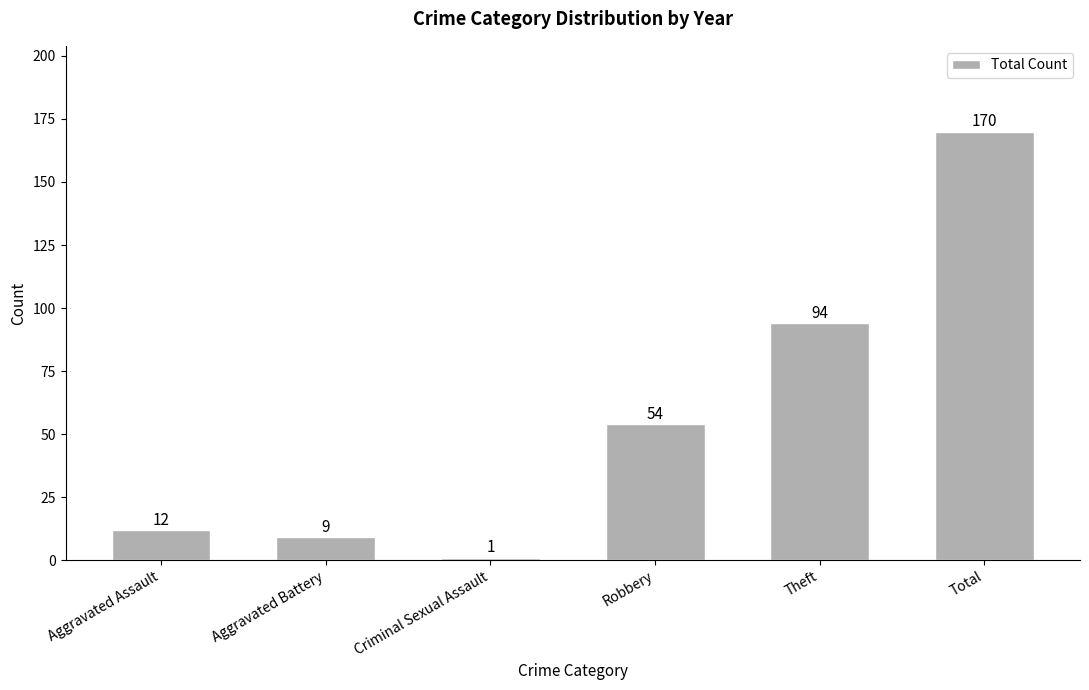

Reading left to right, list all the values displayed in this chart.

Aggravated Assault=12	Aggravated Battery=9	Criminal Sexual Assault=1	Robbery=54	Theft=94	Total=170